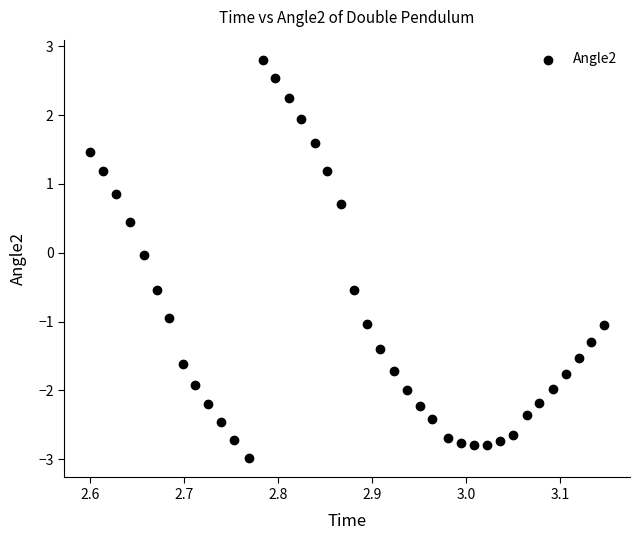

What is the range of X values (max minus min)?

0.5